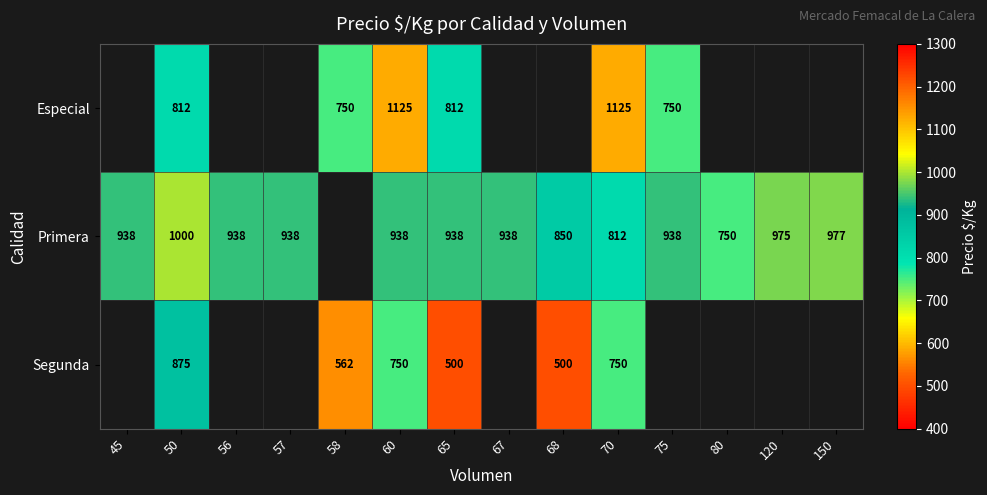

How many series are shown in this chart?

3